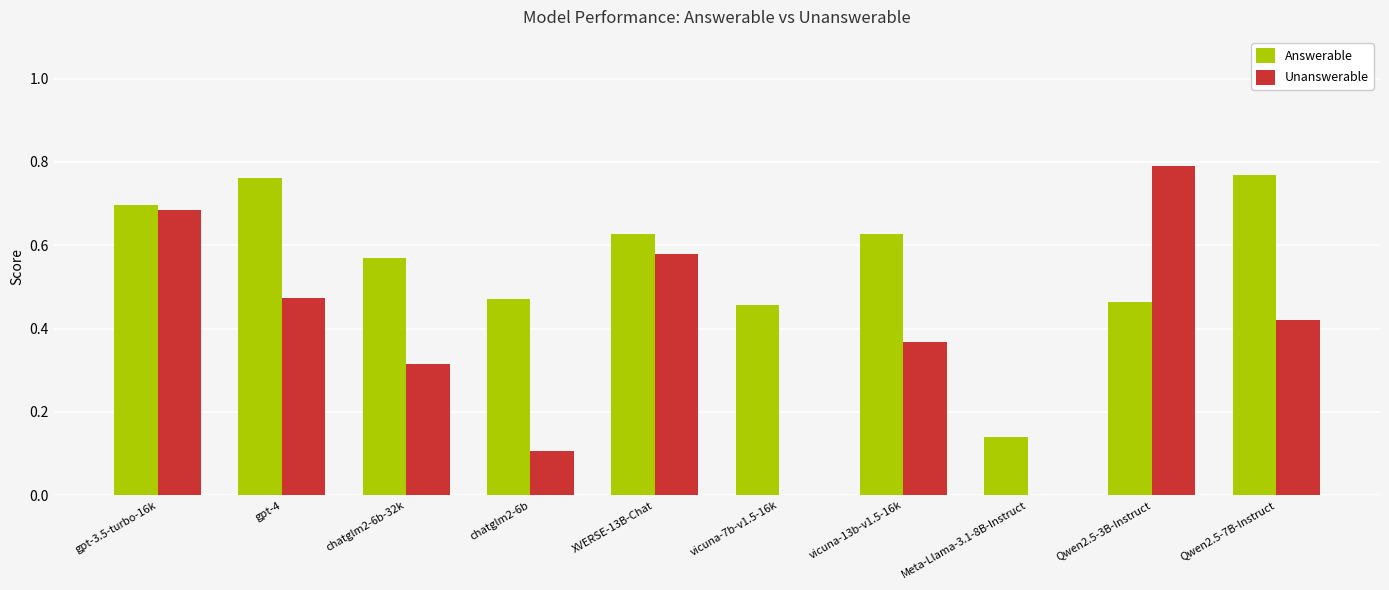

True or false: Unanswerable has a value of 0.5 at chatglm2-6b-32k.

False